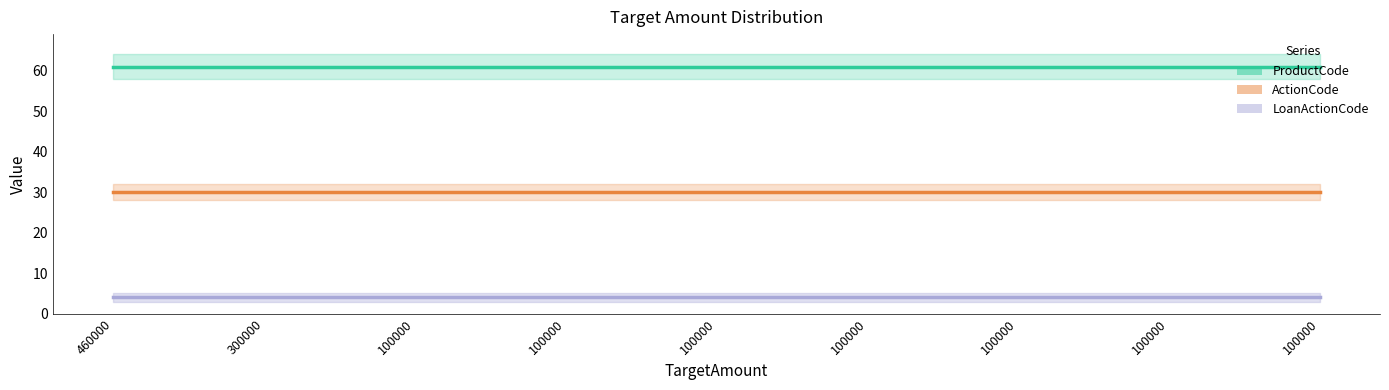

What is the value of the LoanActionCode point at the 1st from the left?

4